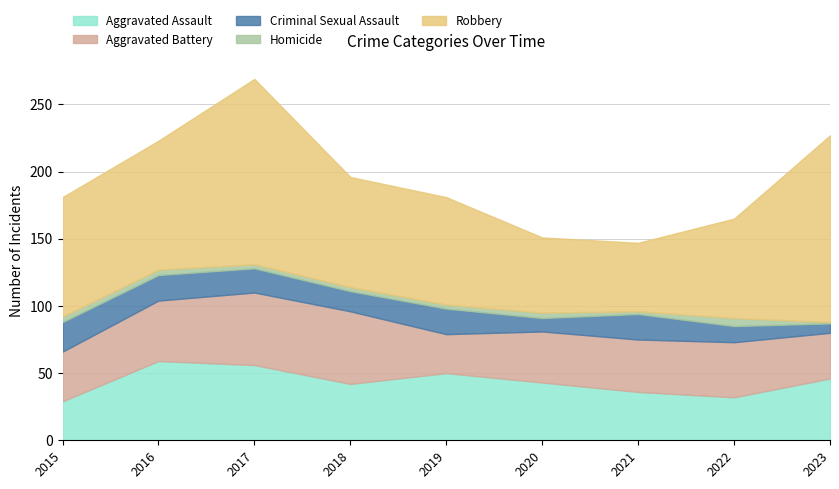

How many data points does each series have?

9